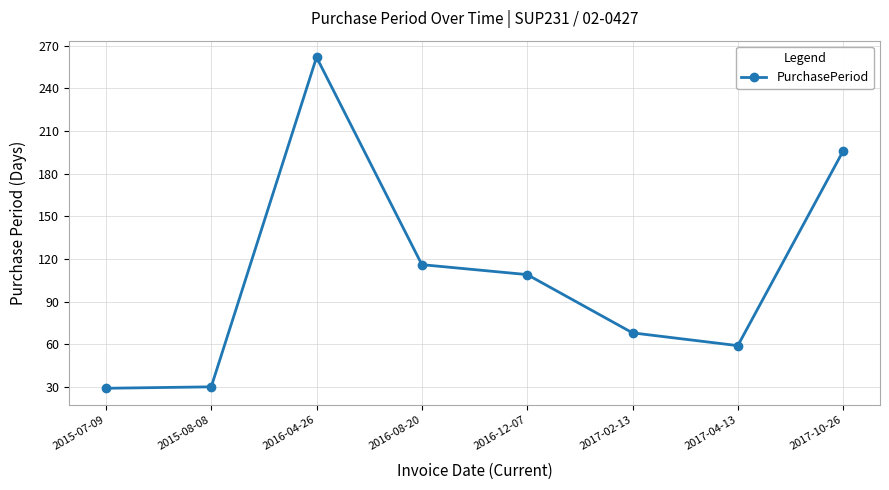

The value at 2016-04-26 is 176. True or false?

False